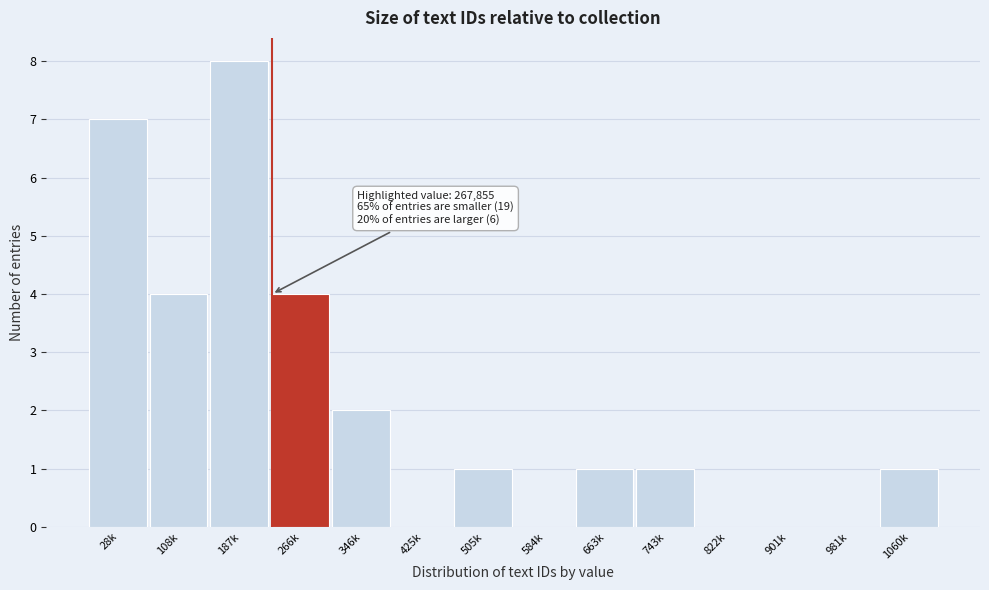

Reading left to right, what are all the values shown in this chart?

28k=7	108k=4	187k=8	266k=4	346k=2	425k=0	505k=1	584k=0	663k=1	743k=1	822k=0	901k=0	981k=0	1060k=1